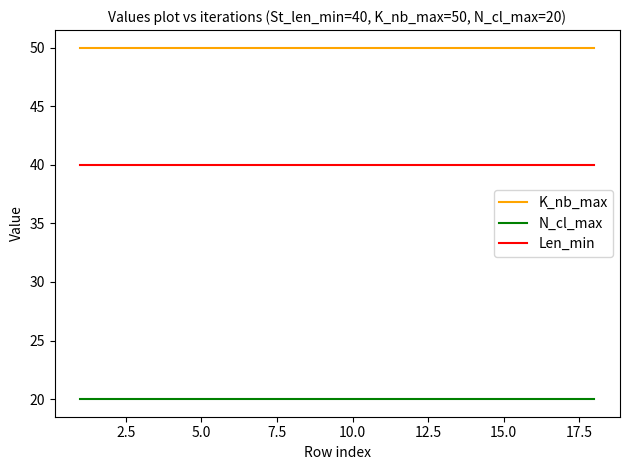

List the series in order of their overall mean, highest first.

K_nb_max, Len_min, N_cl_max